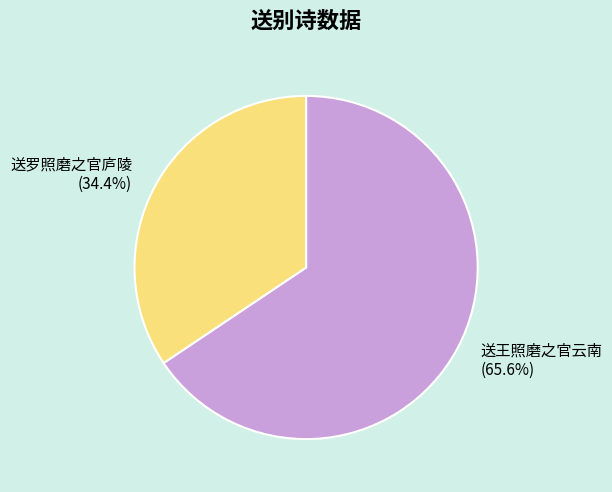

Combined, what portion of the pie is 送罗照磨之官庐陵 and 送王照磨之官云南?

100.0%